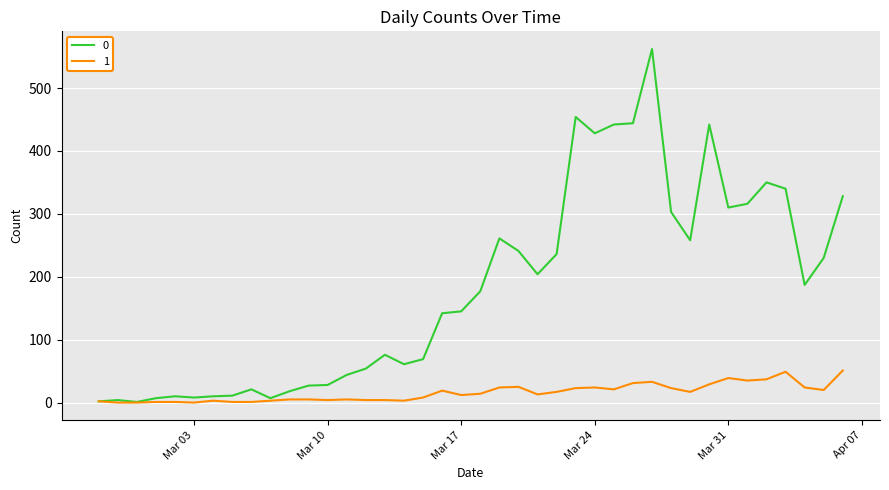

List the series in order of their overall mean, lowest first.

1, 0